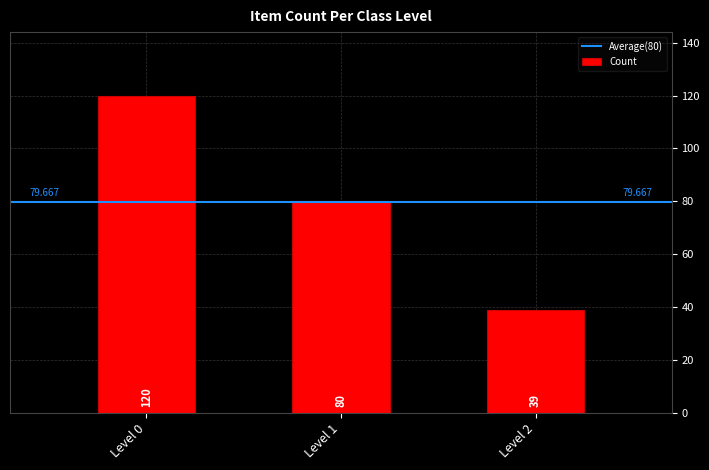

What is the average value?

80